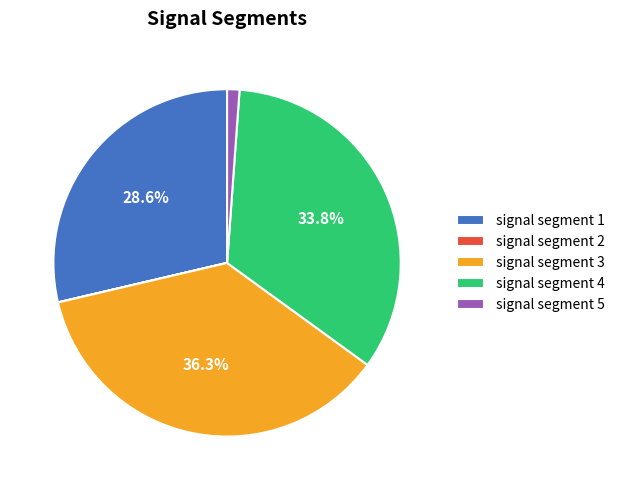

What percentage is the signal segment 4 slice, to the nearest percent?

34%